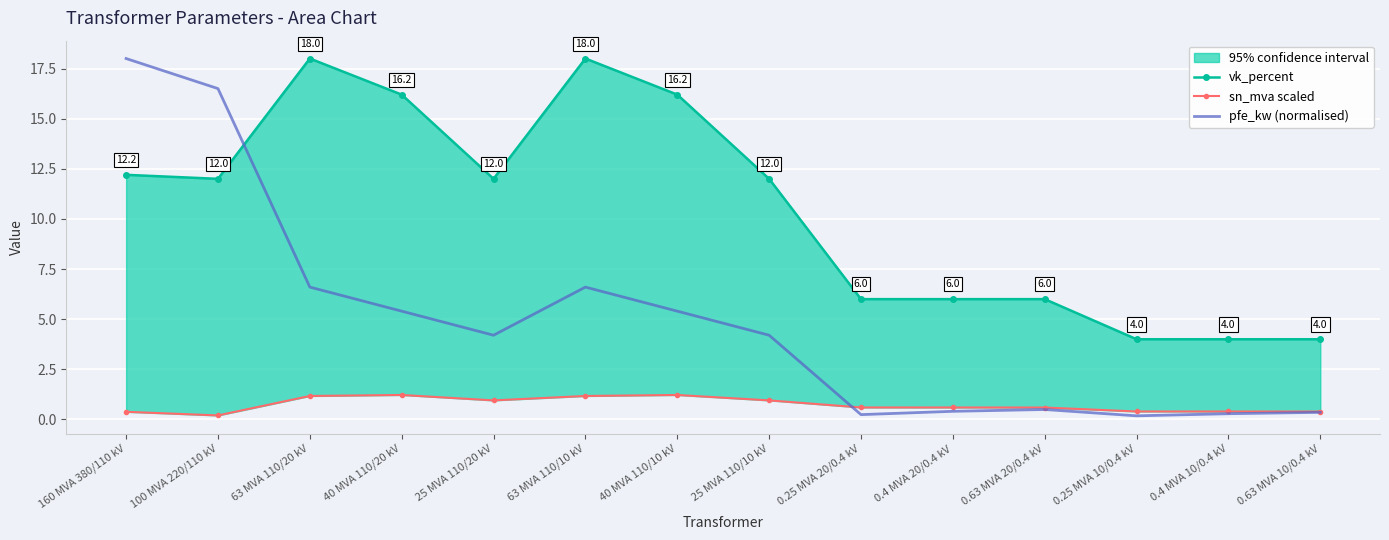

What is the minimum value shown in the chart?

0.2